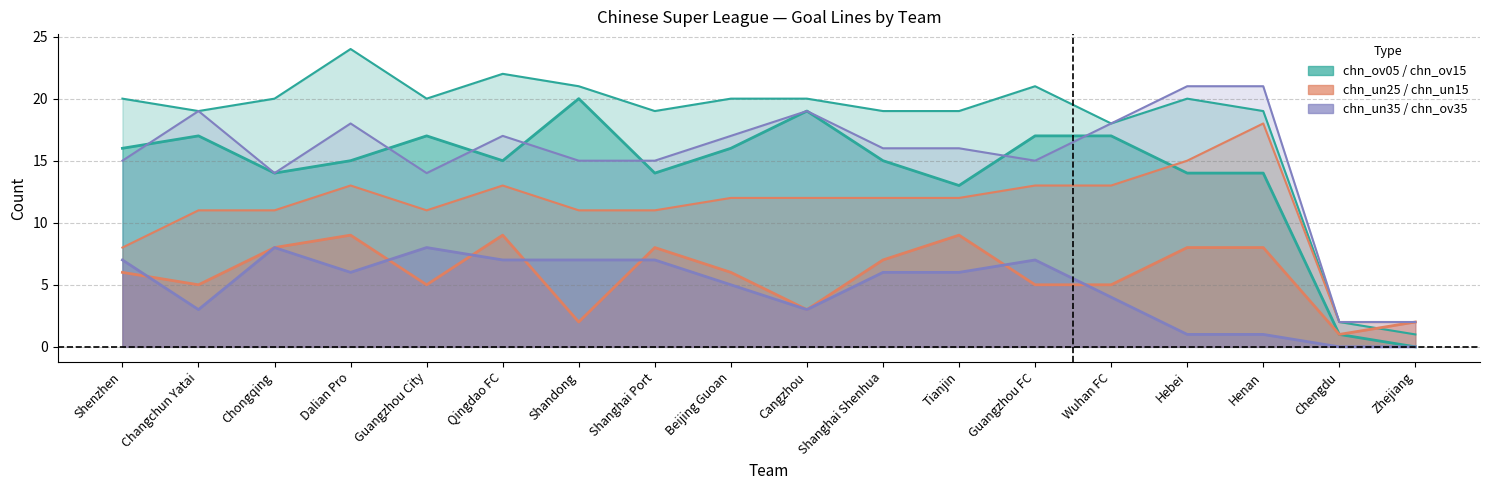

What is the greatest value displayed?

24